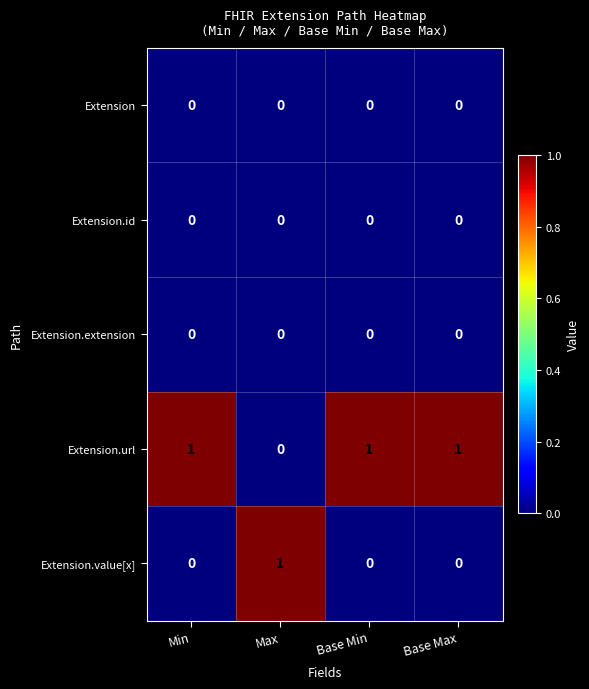

Reading right to left, extract all data points from this chart.

Extension: 0	0	0	0
Extension.id: 0	0	0	0
Extension.extension: 0	0	0	0
Extension.url: 1	1	0	1
Extension.value[x]: 0	0	1	0